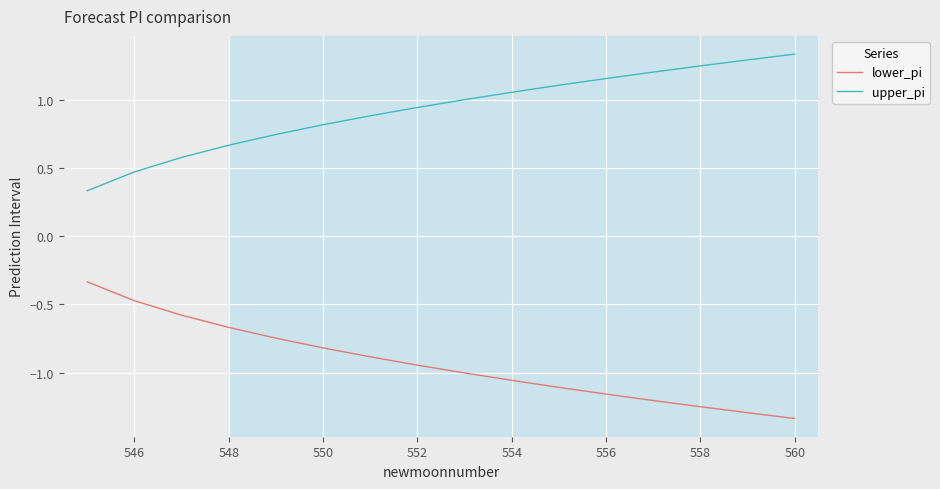

Which series has the largest total across all categories?

upper_pi